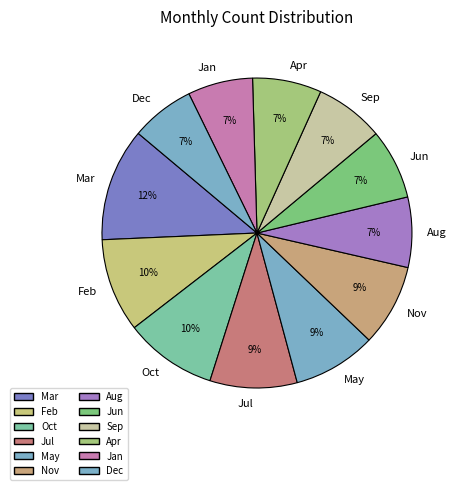

To the nearest percent, what is the average slice percentage?

8%